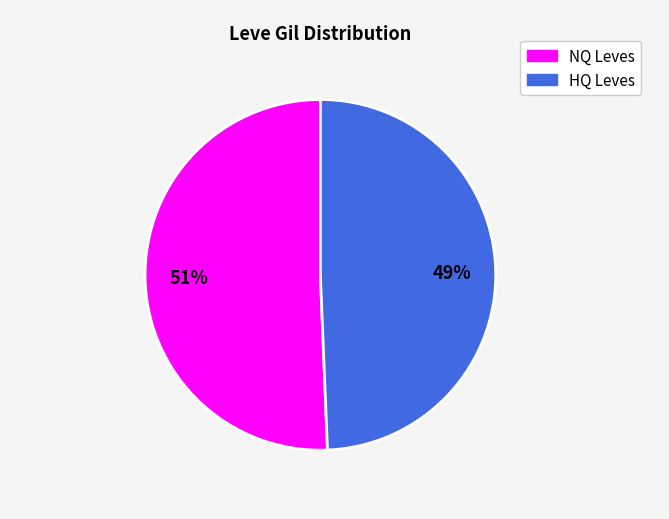

Does any single category account for the majority?

Yes